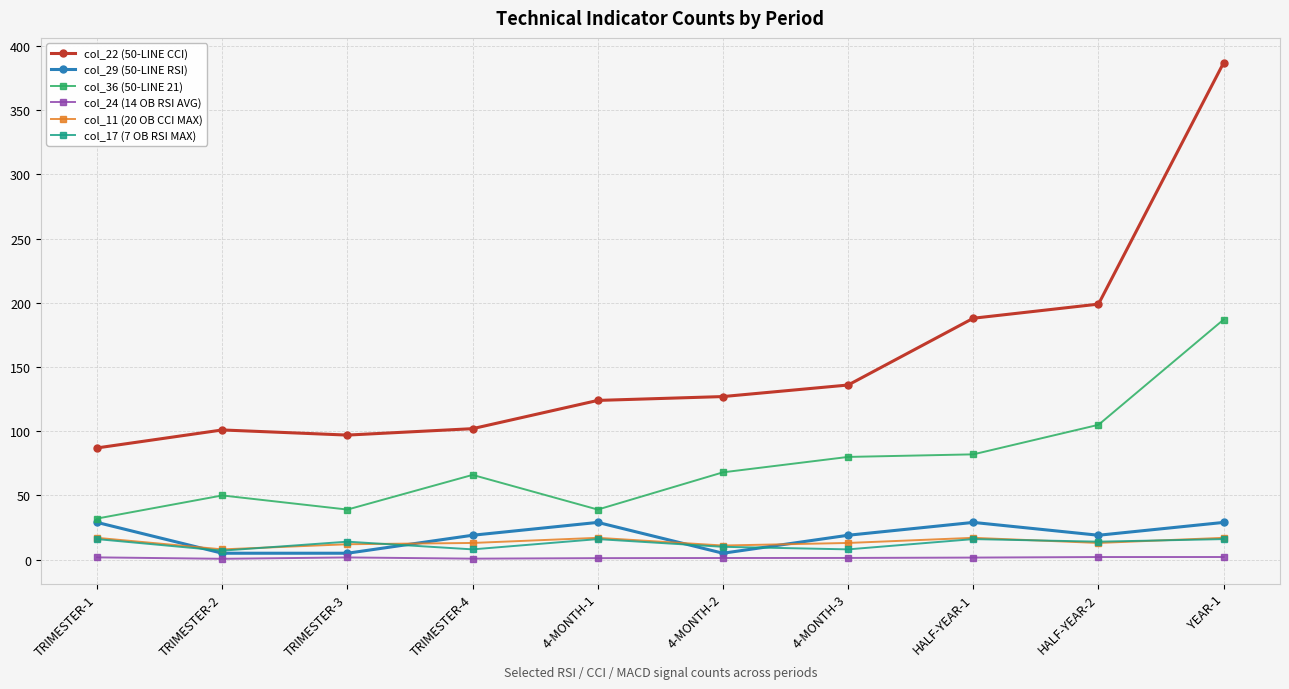

True or false: col_29 (50-LINE RSI) and col_22 (50-LINE CCI) cross at least once.

False